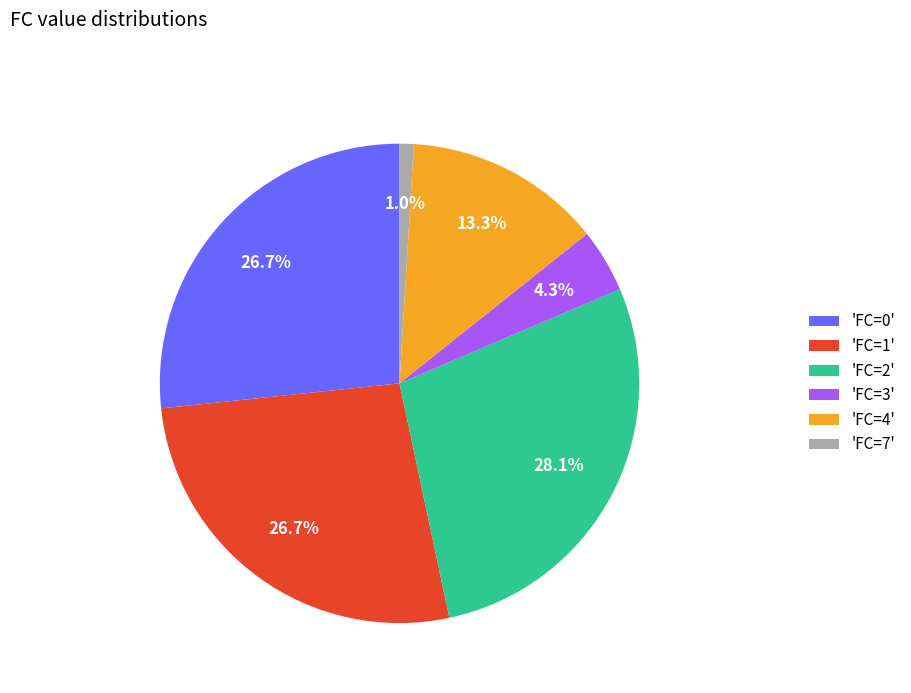

Which category has the smallest portion of the pie?

'FC=7'